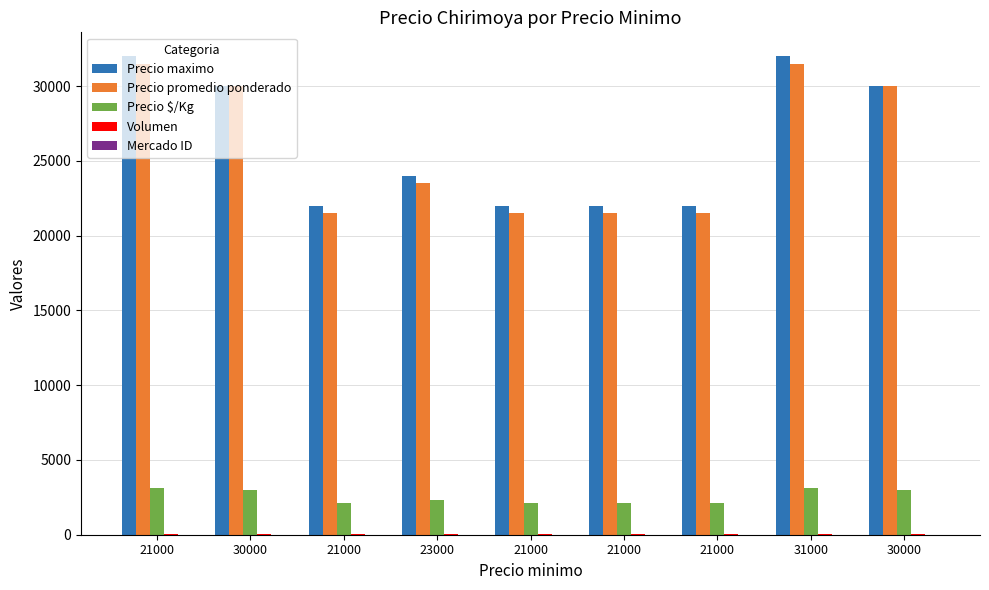

What is the sum of the Volumen values at 21000 and 30000?

90